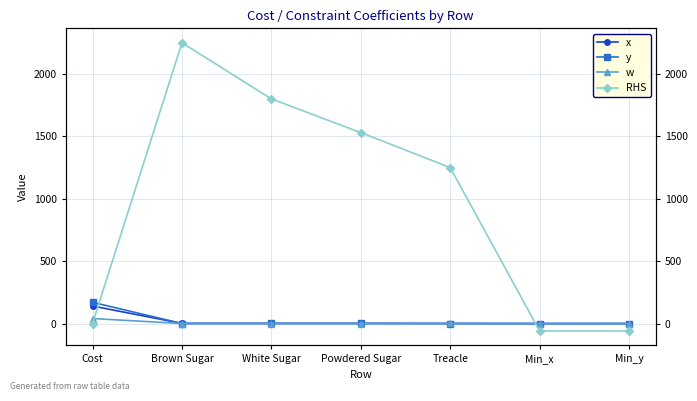

The y series shows 0.0 at Brown Sugar. True or false?

True